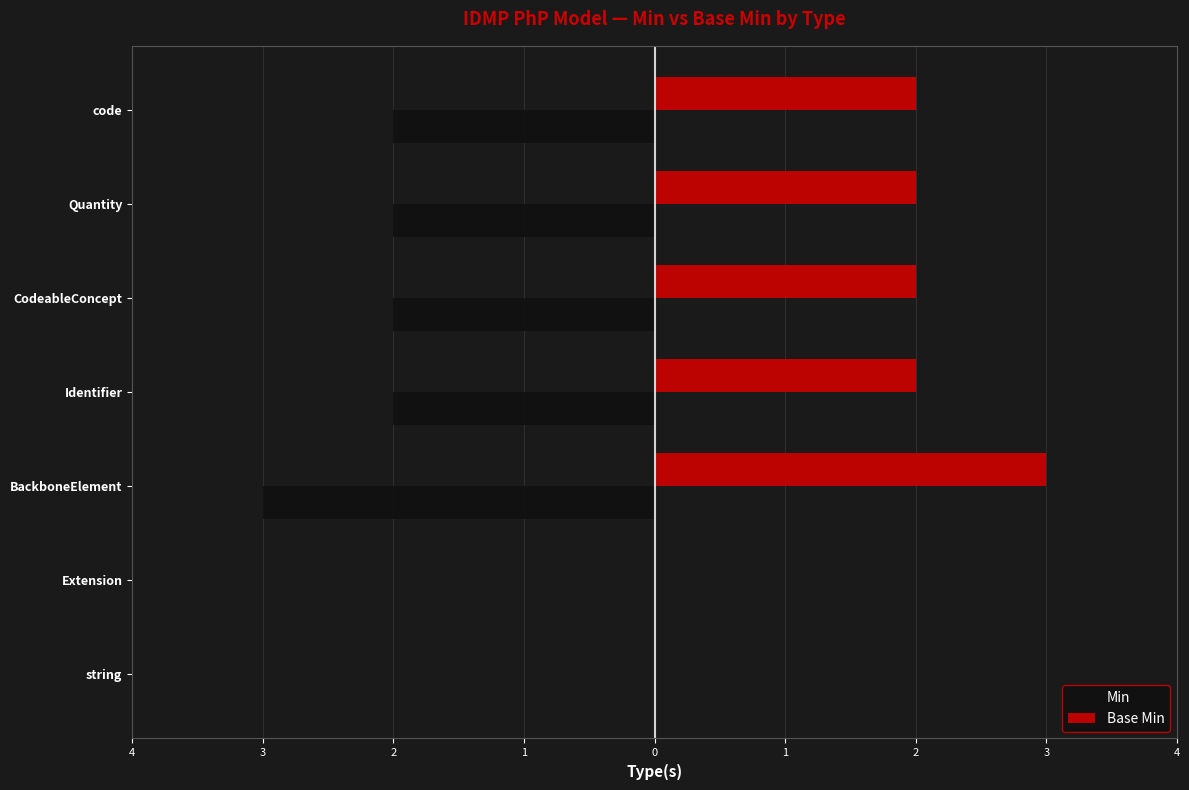

What are all the series names shown in the legend?

Min, Base Min